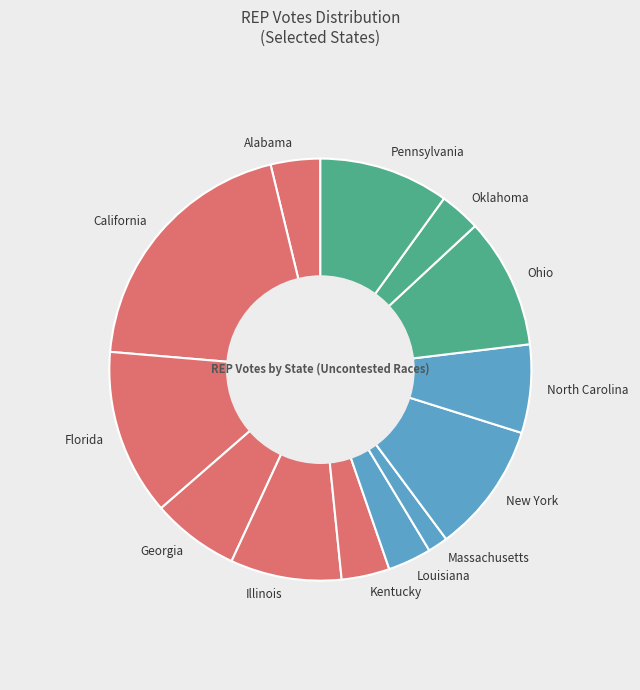

What is the ratio of the value at Florida to the value at Massachusetts?

8.3